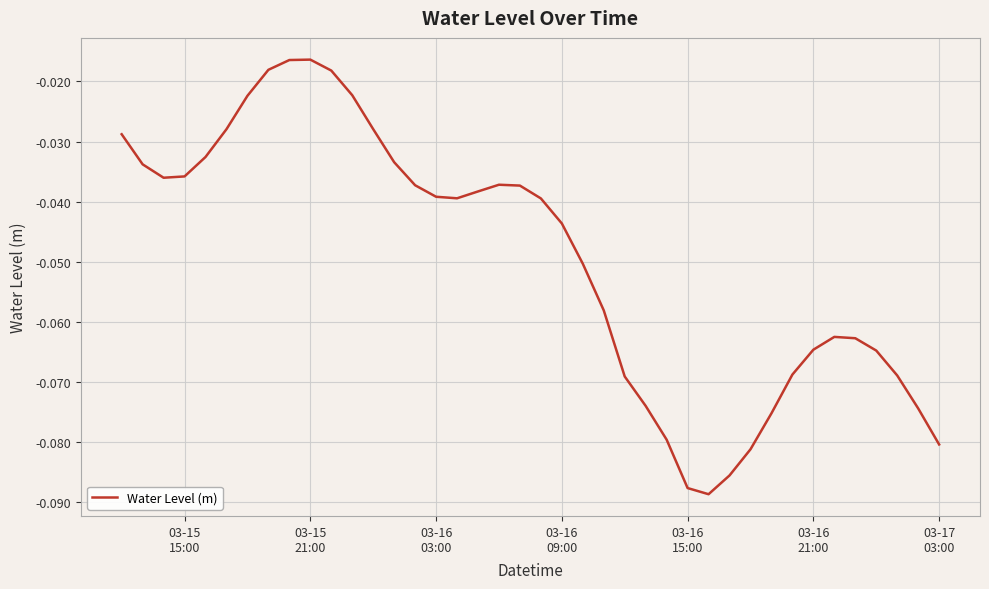

Where is the data nearest to the value 0?

03-15 21:00